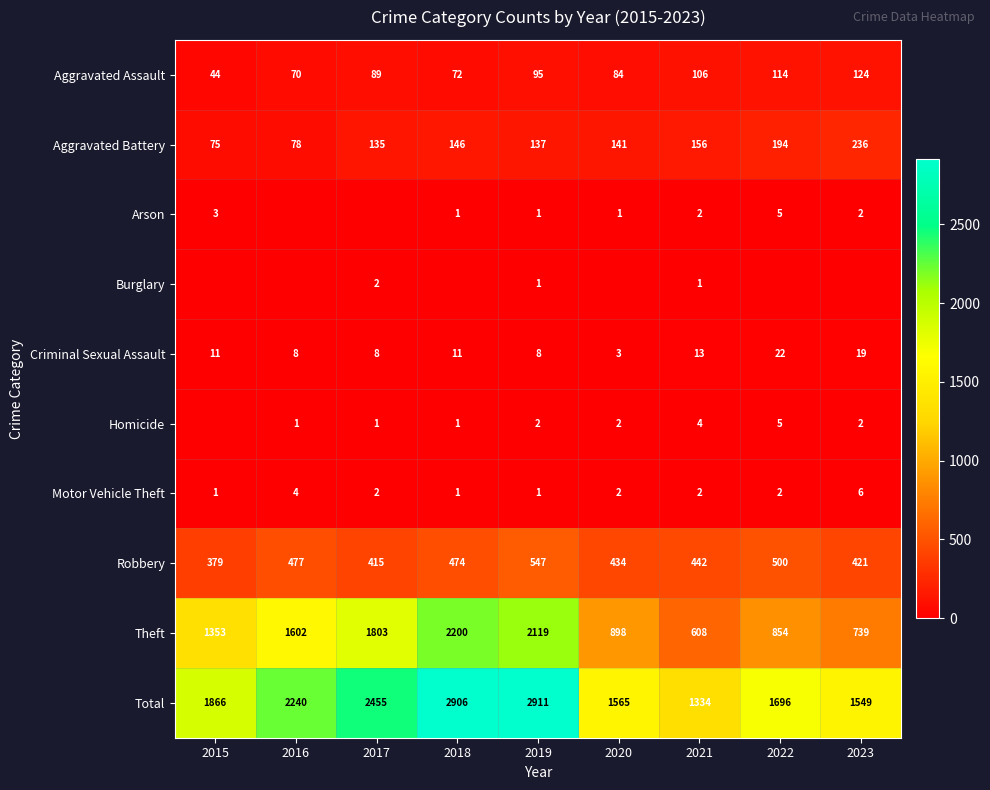

Between 2016 and 2021, which series saw the biggest shift?

Theft